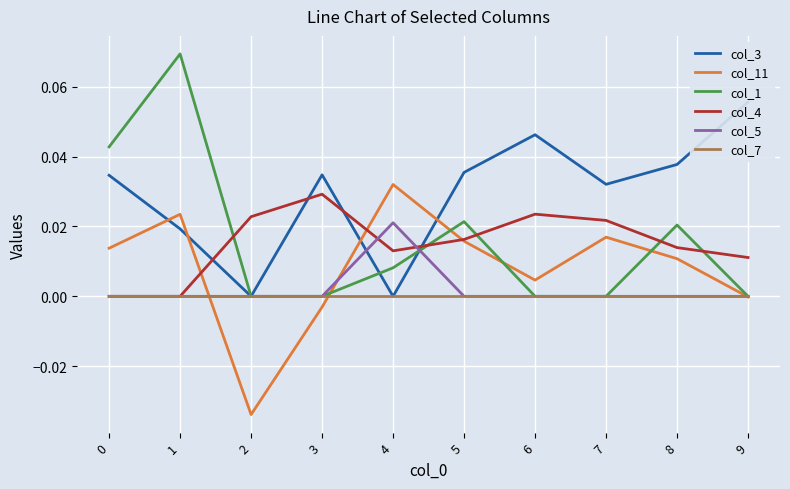

Reading left to right, what are all the values shown in this chart?

col_3: 0=0.0	1=0.0	2=0.0	3=0.0	4=0.0	5=0.0	6=0.0	7=0.0	8=0.0	9=0.1
col_11: 0=0.0	1=0.0	2=-0.0	3=-0.0	4=0.0	5=0.0	6=0.0	7=0.0	8=0.0	9=-0.0
col_1: 0=0.0	1=0.1	2=0.0	3=0.0	4=0.0	5=0.0	6=0.0	7=0.0	8=0.0	9=0.0
col_4: 0=0.0	1=0.0	2=0.0	3=0.0	4=0.0	5=0.0	6=0.0	7=0.0	8=0.0	9=0.0
col_5: 0=0.0	1=0.0	2=0.0	3=0.0	4=0.0	5=0.0	6=0.0	7=0.0	8=0.0	9=0.0
col_7: 0=0.0	1=0.0	2=0.0	3=0.0	4=0.0	5=0.0	6=0.0	7=0.0	8=0.0	9=0.0